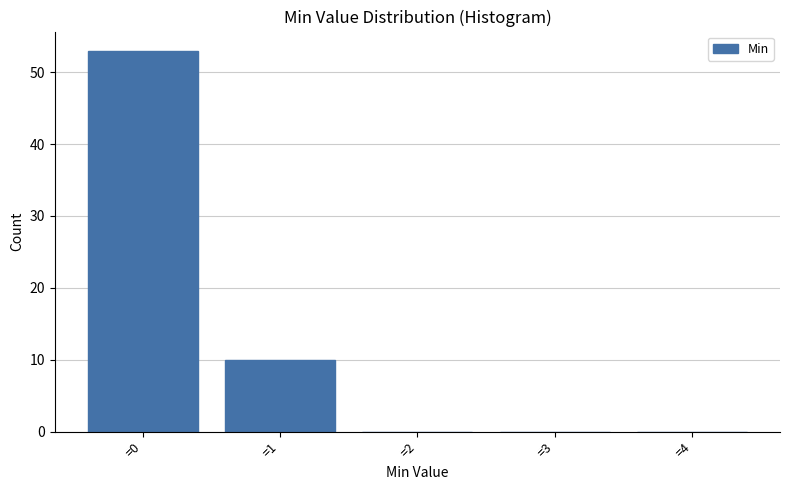

Reading left to right, list every bar in this chart as the range it spans on the x-axis followed by its height. The values are not printed on the chart, so give them approximately, as read against the axis.

-0.5 to 0.5: 53
0.5 to 1.5: 10
1.5 to 2.5: 0
2.5 to 3.5: 0
3.5 to 4.5: 0